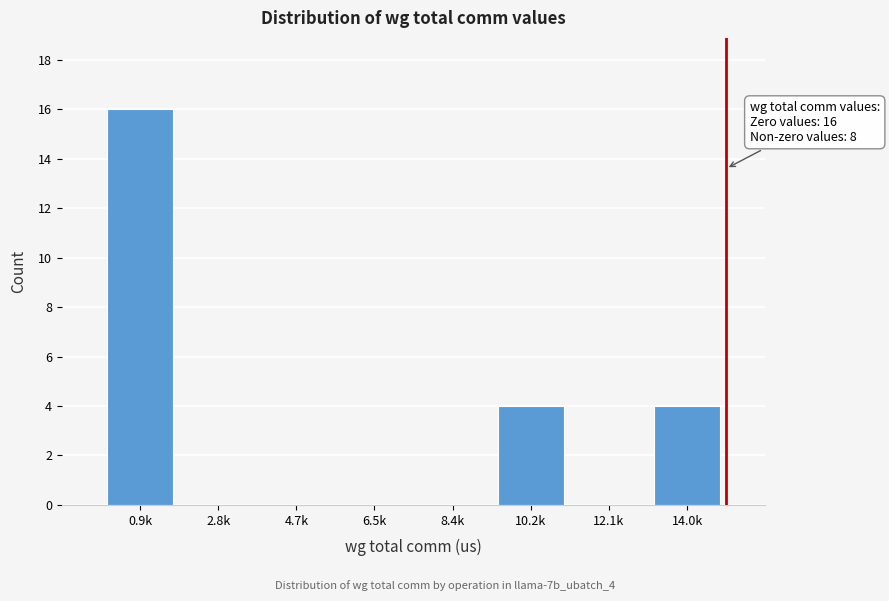

Reading left to right, list all the values displayed in this chart.

0.9k=16	2.8k=0	4.7k=0	6.5k=0	8.4k=0	10.2k=4	12.1k=0	14.0k=4